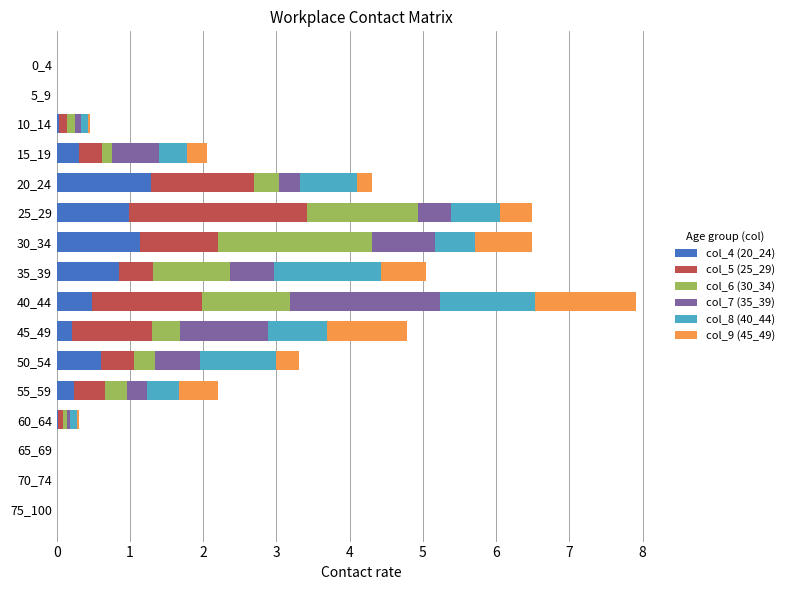

The col_4 (20_24) series shows 1.2 at 35_39. True or false?

False